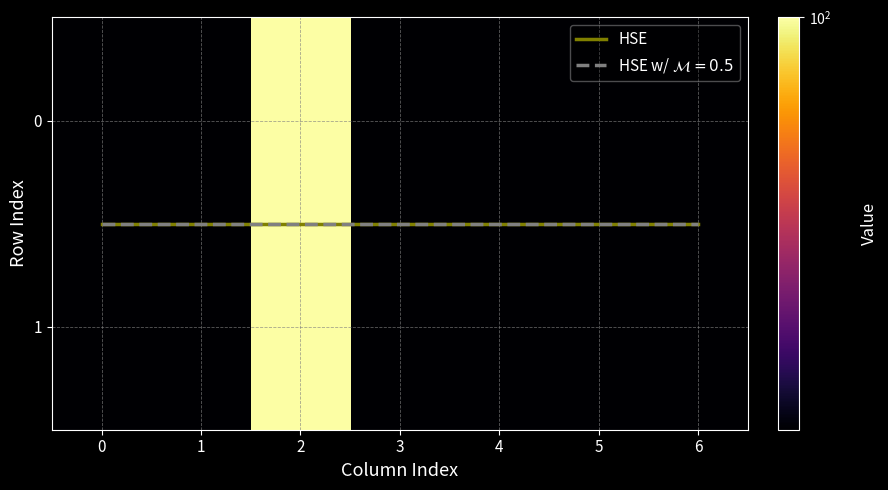

What is the average value of the 1 series?

57